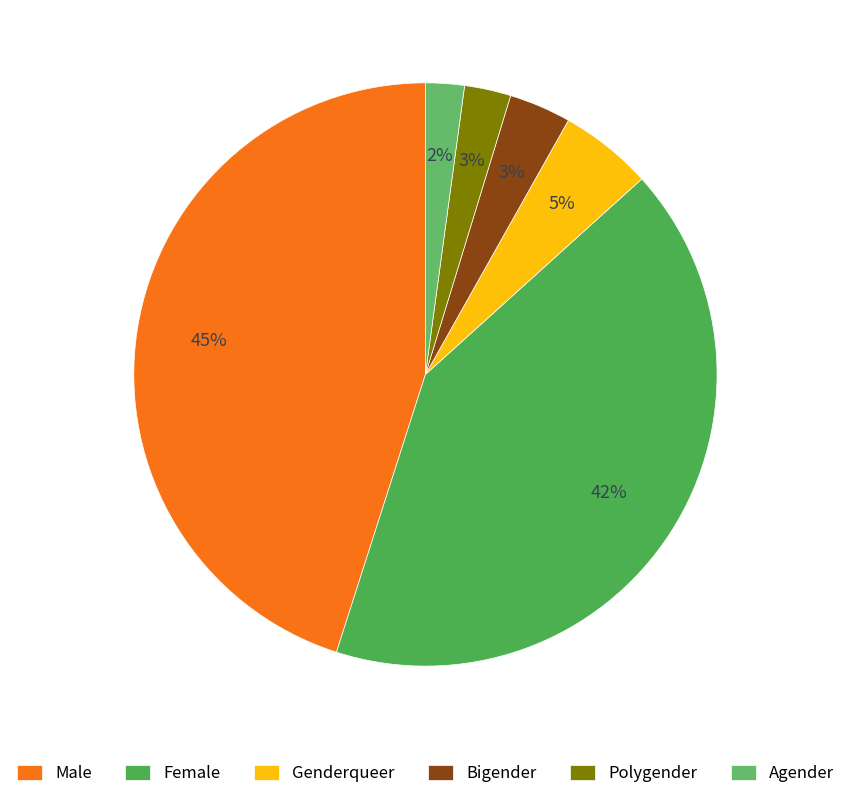

How many segments does this pie chart have?

6